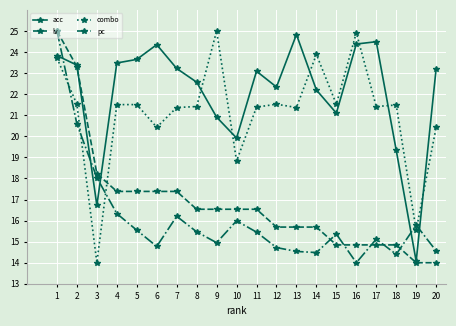

Does the chart display data point markers on the line(s)?

Yes